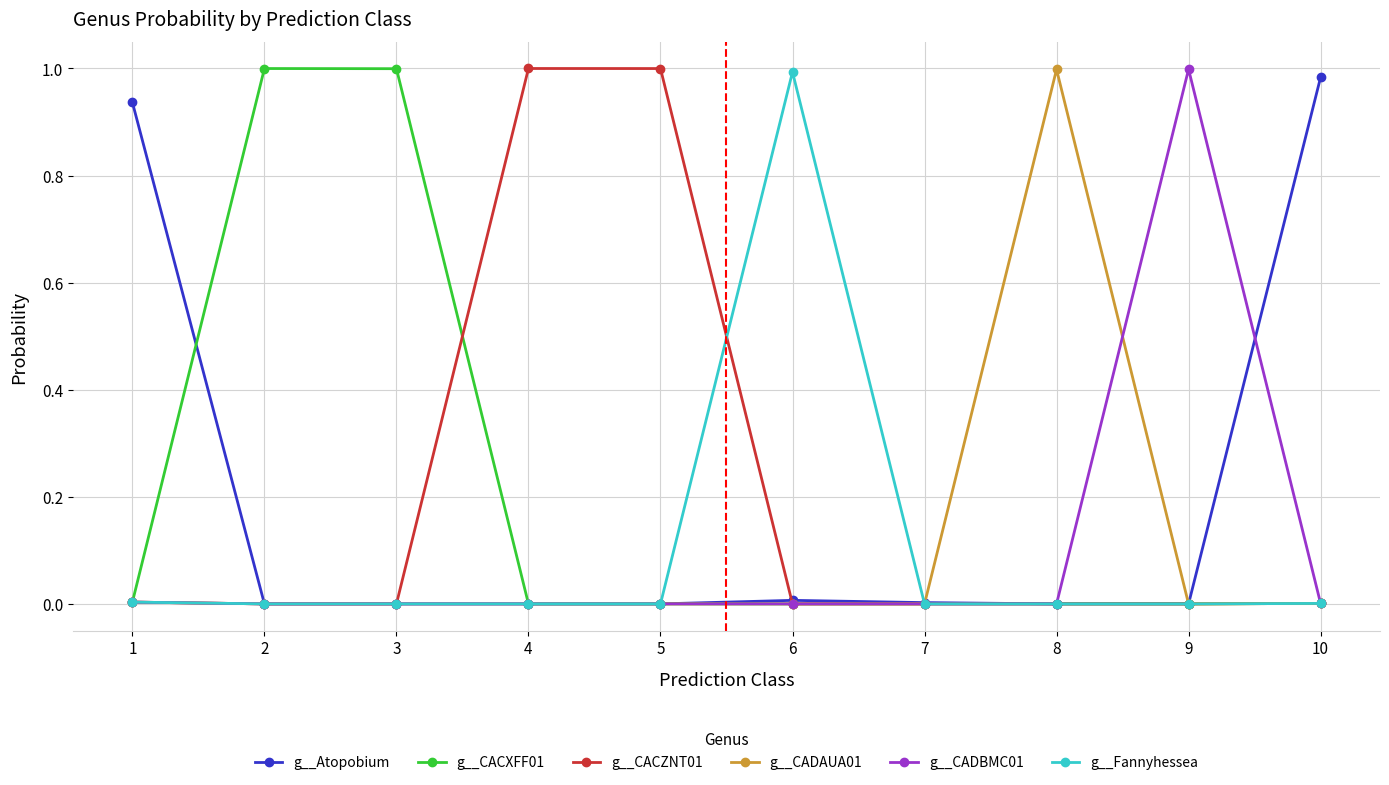

Is it true that g__CADAUA01 equals 0.0 at 2?

True